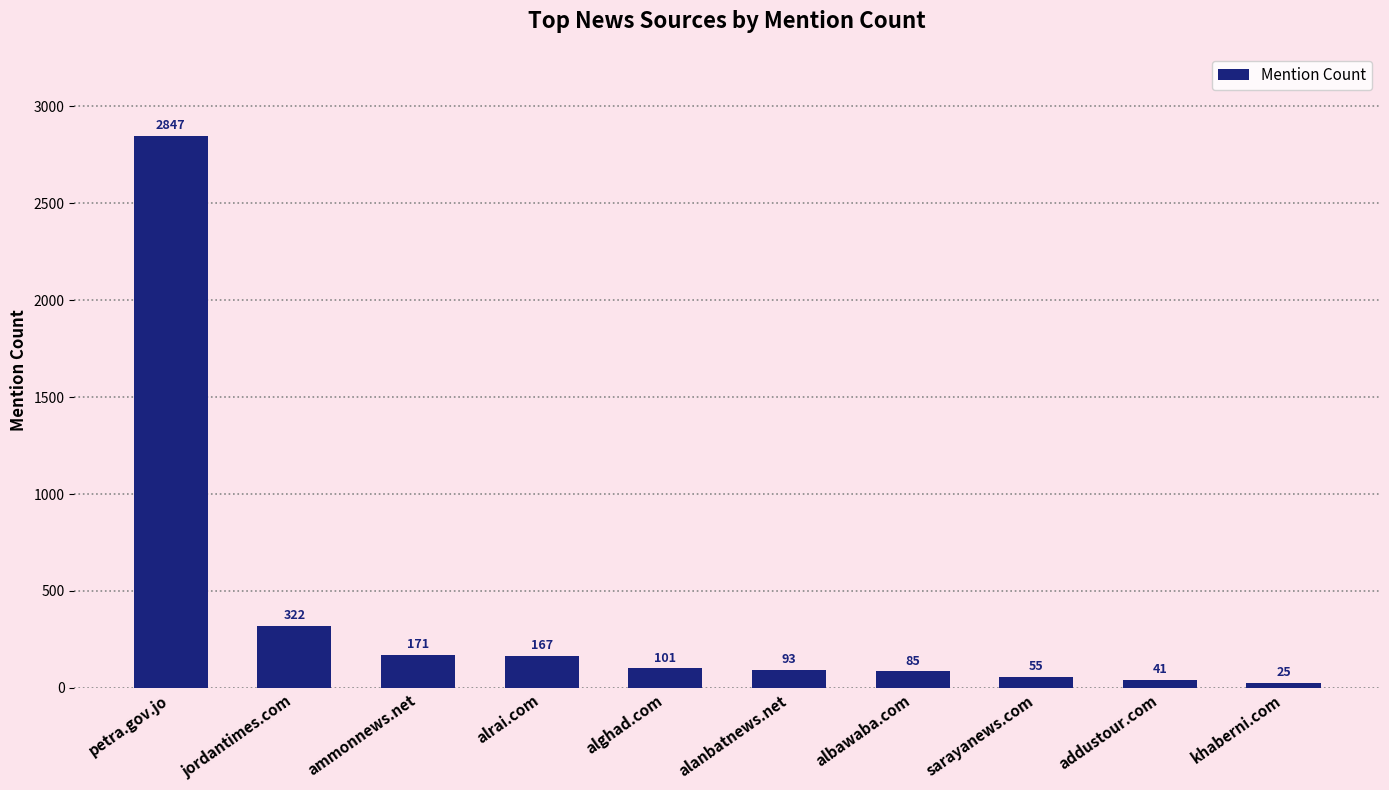

Reading left to right, extract all data points from this chart.

2847	322	171	167	101	93	85	55	41	25